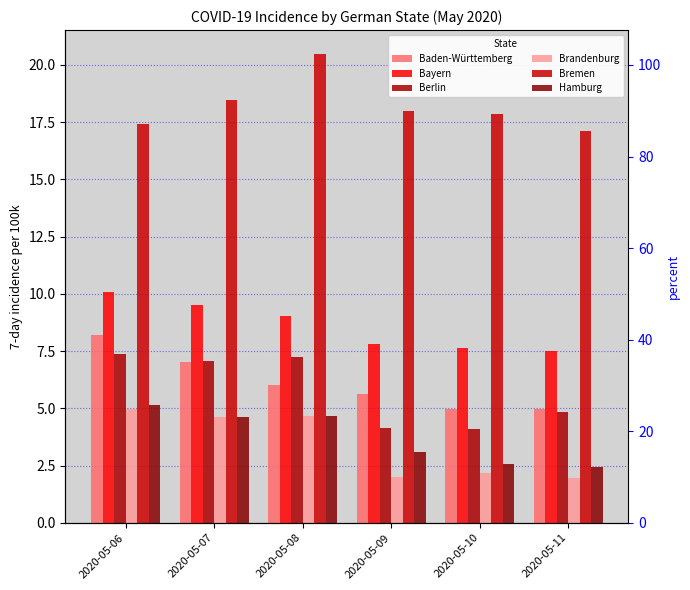

Which category has the highest value in the Berlin series?

2020-05-06